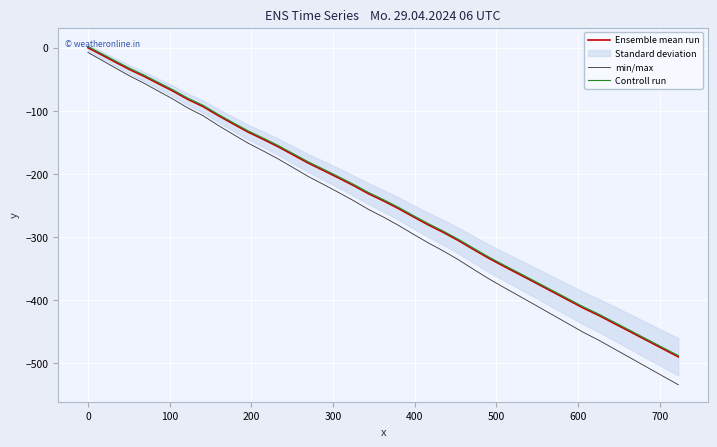

What is the difference between the maximum and minimum values in the min/max series?

527.1